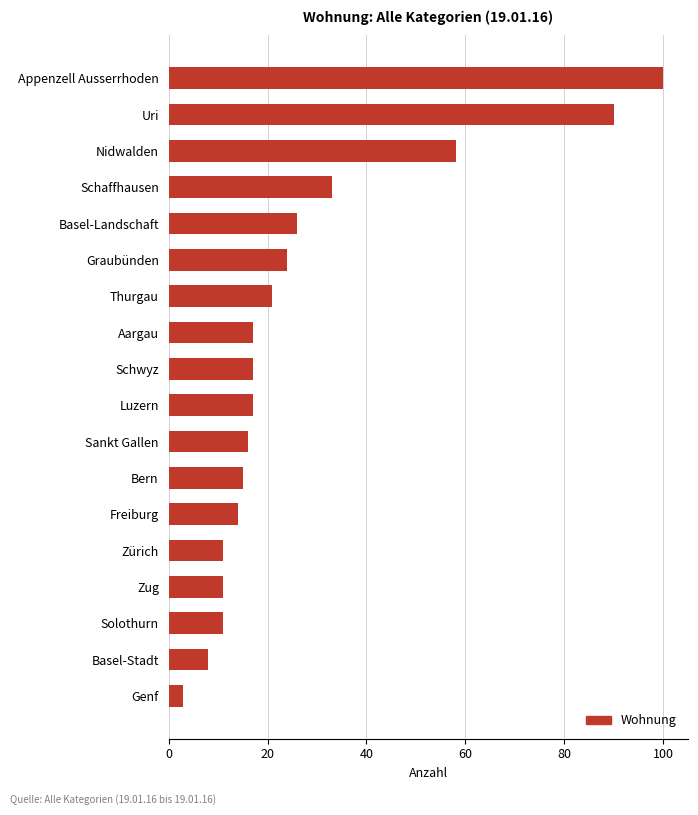

What is the change in value from Schaffhausen to Appenzell Ausserrhoden?

+67